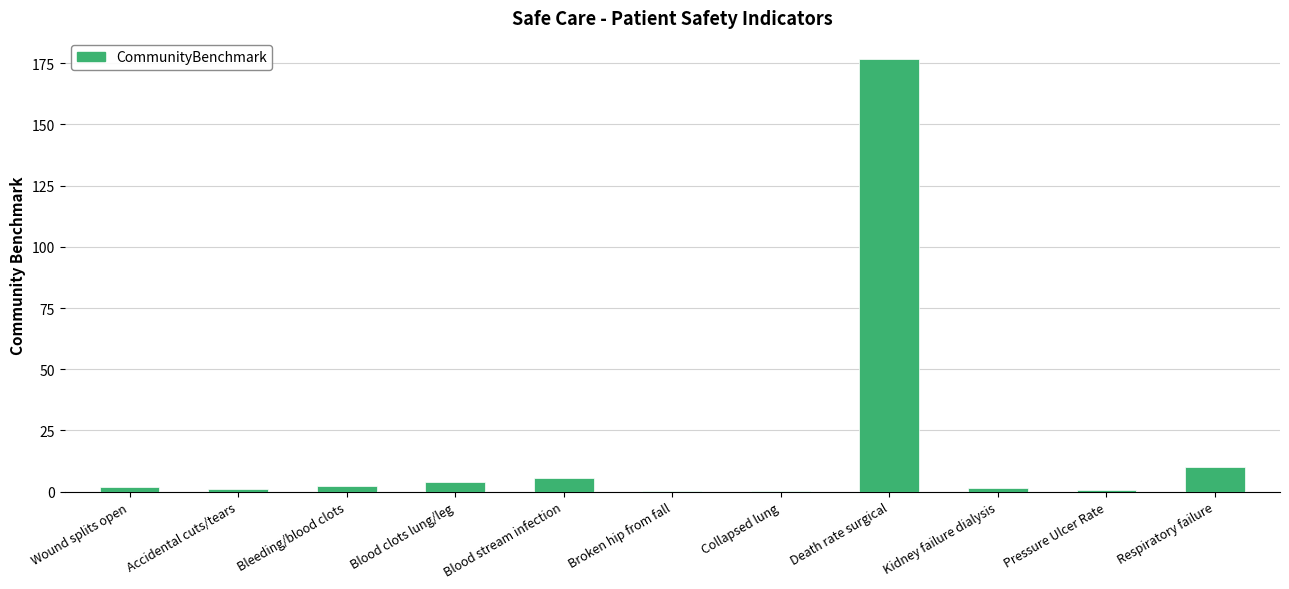

What is the greatest value displayed?

176.6